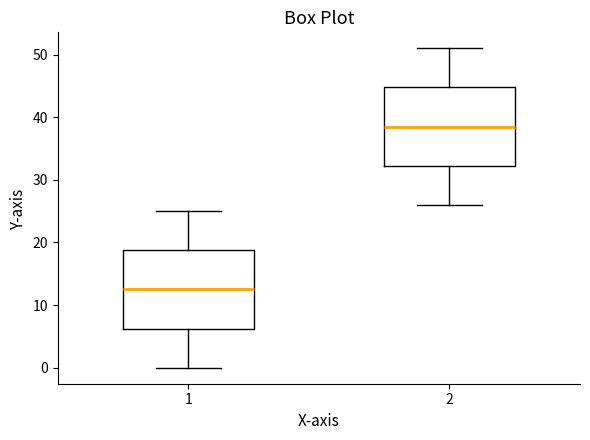

Which box's median line is the highest?

2